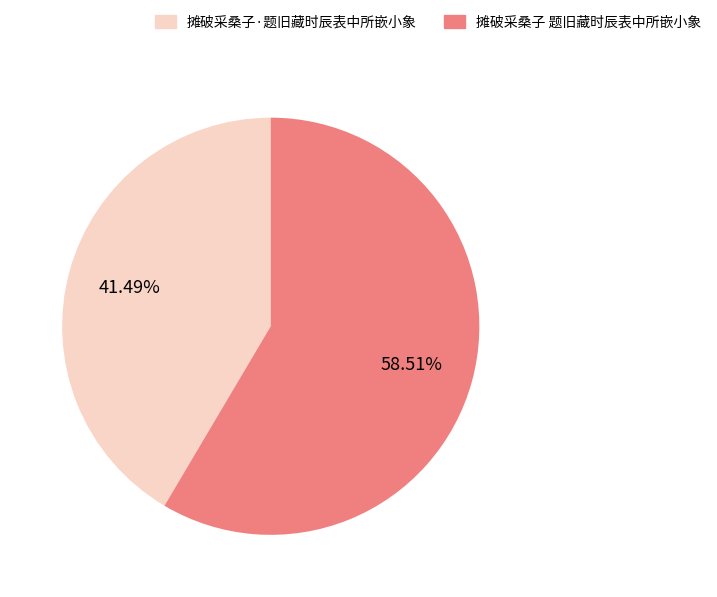

What percentage is the 摊破采桑子 题旧藏时辰表中所嵌小象 slice, to the nearest percent?

59%